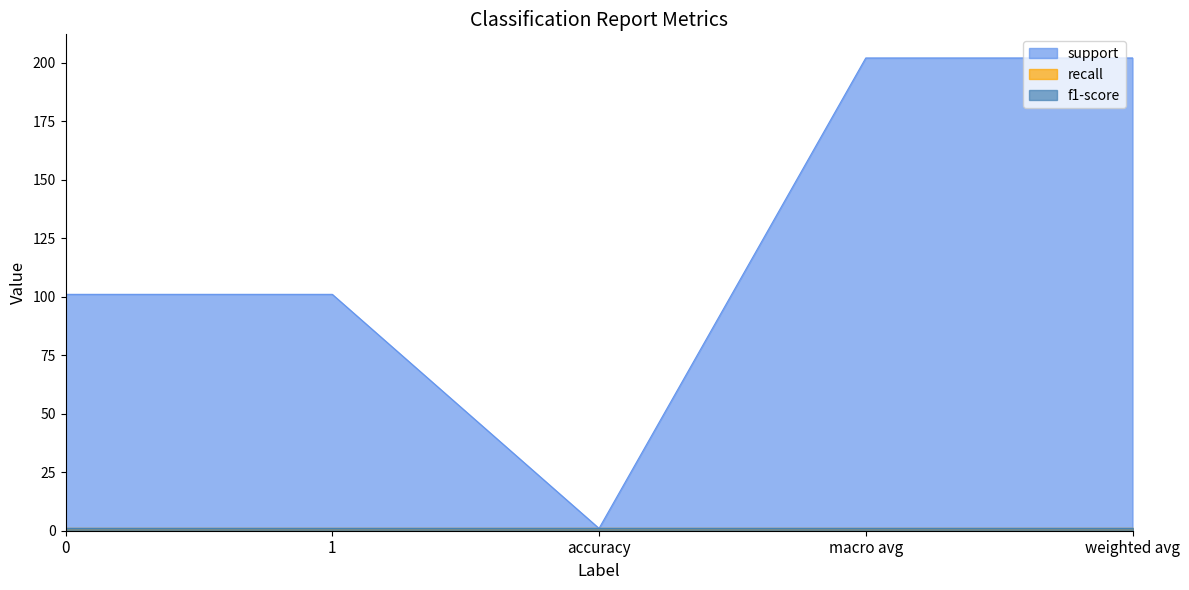

What is the value of the recall point at the 1st from the left?

1